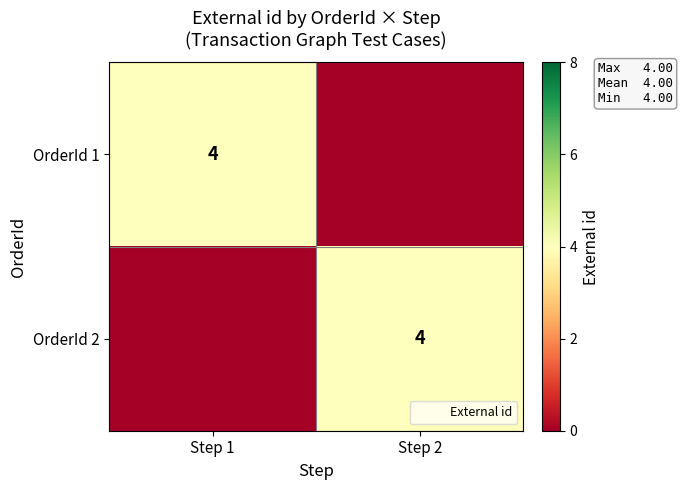

At which category is the sum across all series the highest?

Step 1